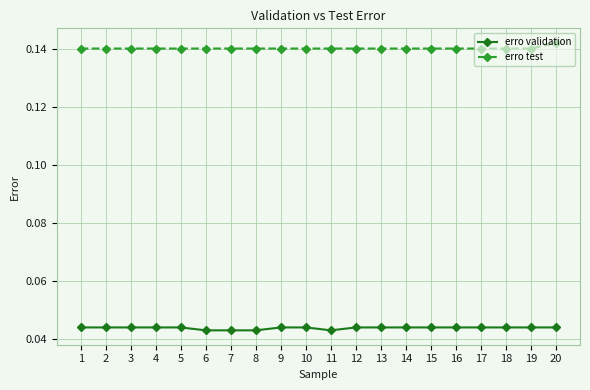

Which series has the largest range (max minus min)?

erro test